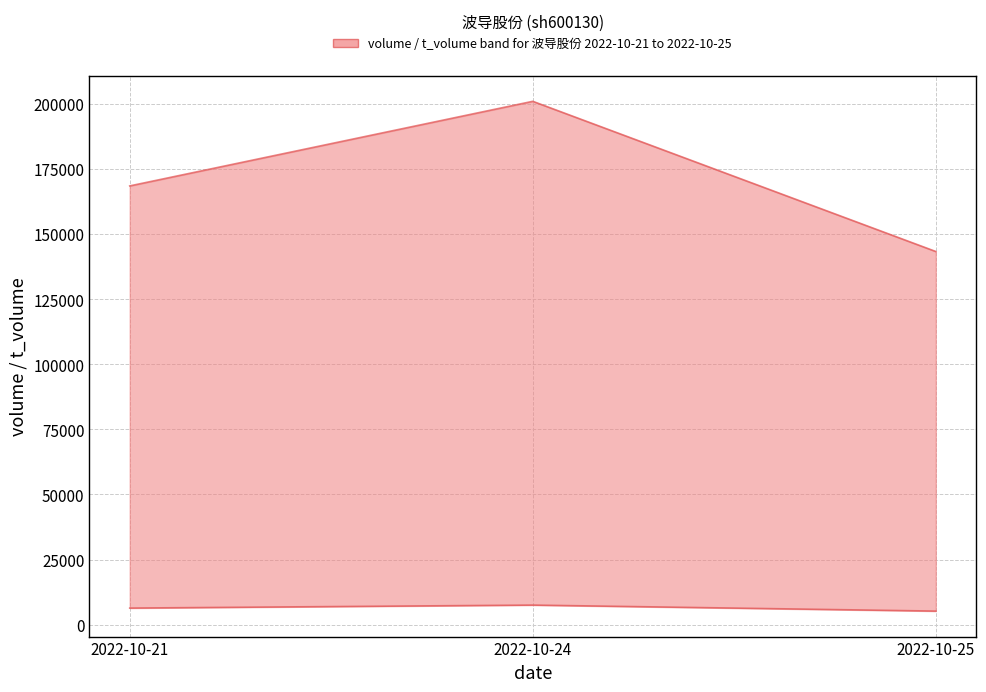

Is it true that t_volume equals 6371 at 2022-10-21?

True